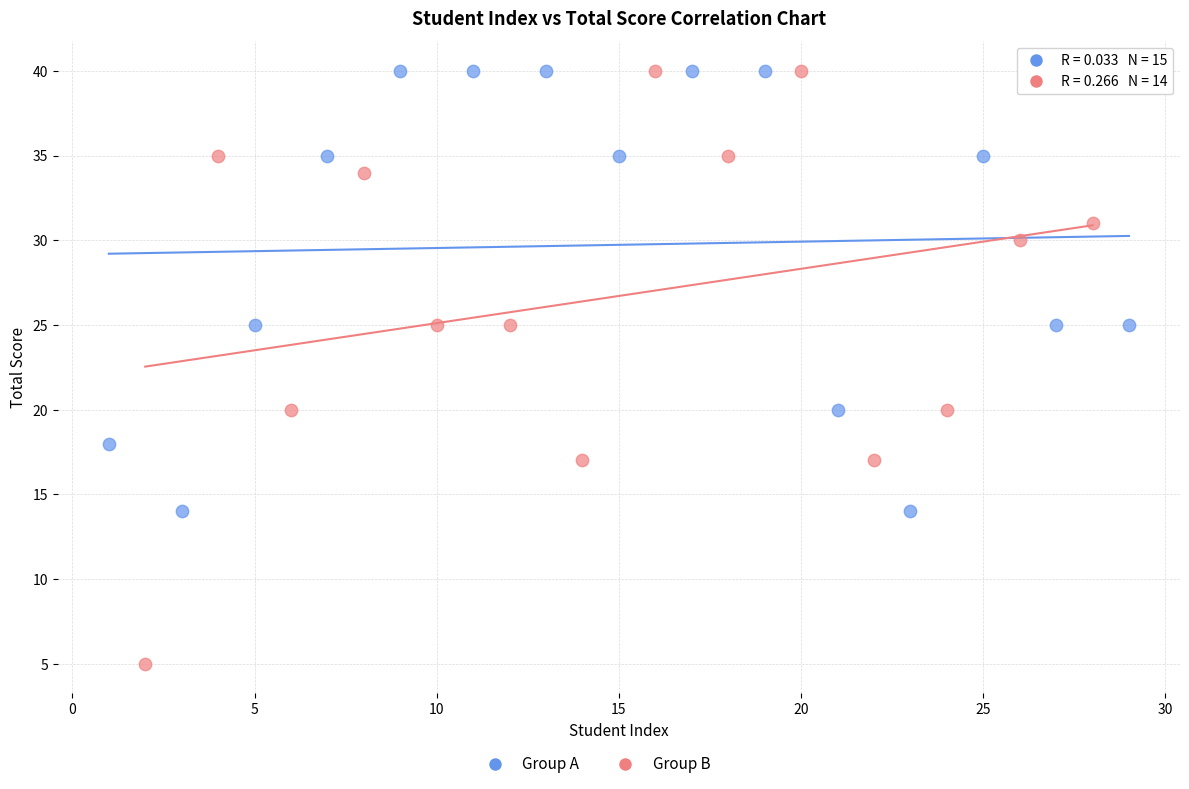

Which series has the largest Y range (max minus min)?

Group B